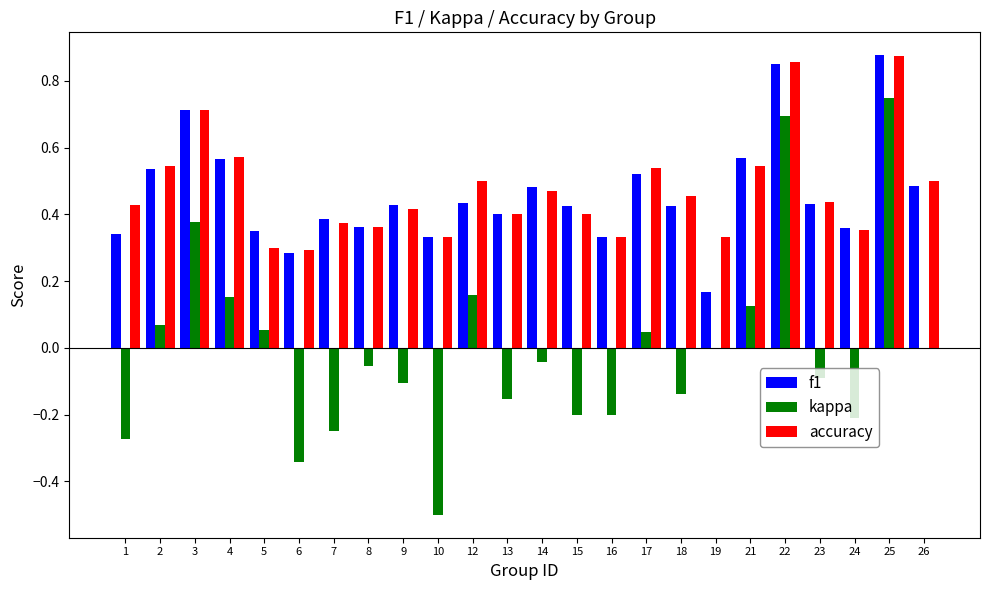

True or false: accuracy has a value of 0.3 at 6.

True